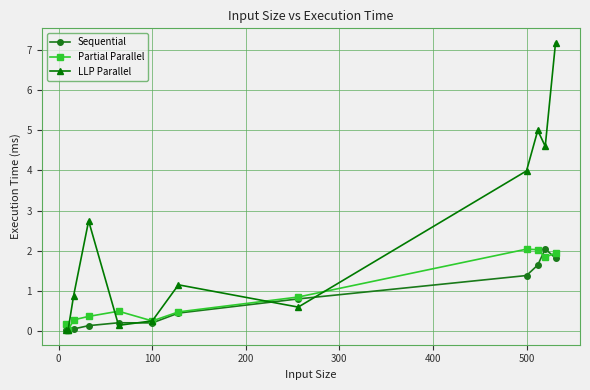

Which series has the largest total across all categories?

LLP Parallel